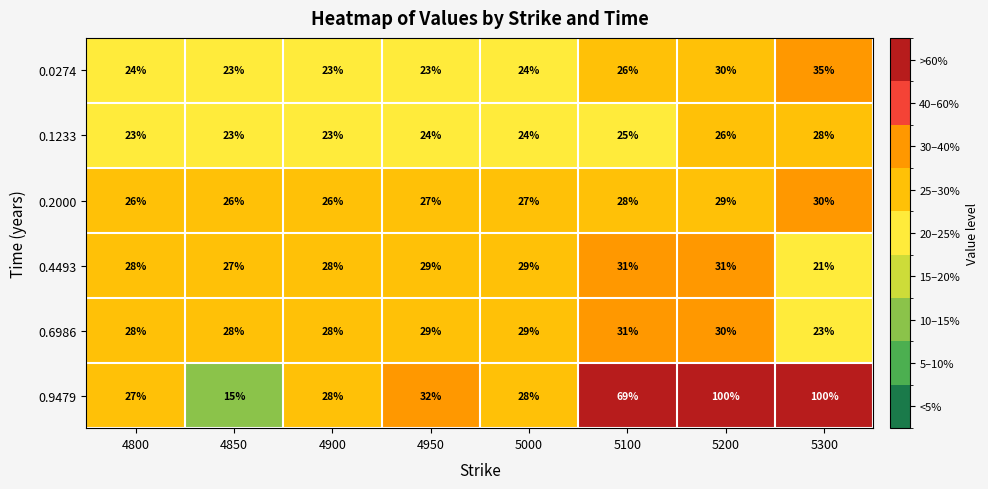

Which series has the largest total across all categories?

0.9479